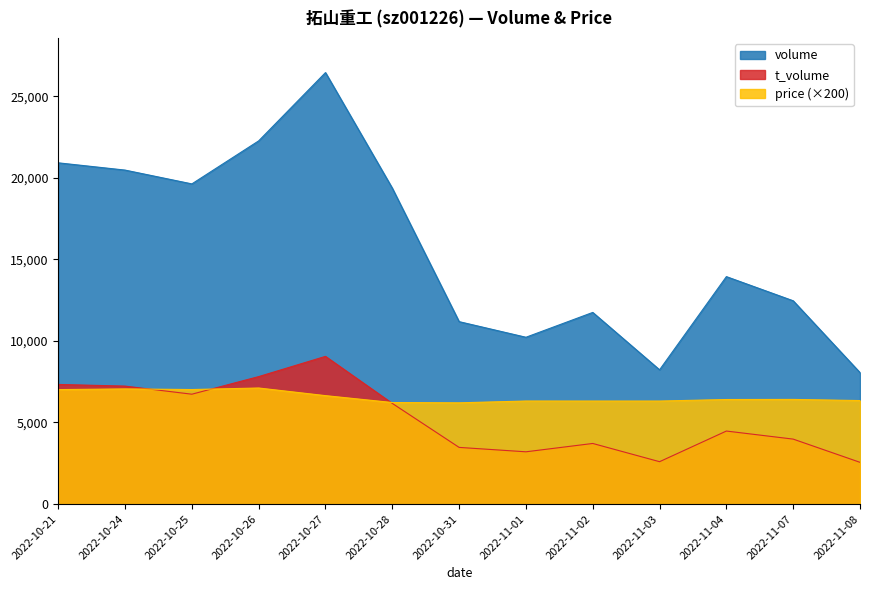

Reading left to right, what are all the values shown in this chart?

volume: 2022-10-21=20914.0	2022-10-24=20469.0	2022-10-25=19623.0	2022-10-26=22260.0	2022-10-27=26445.0	2022-10-28=19360.0	2022-10-31=11181.0	2022-11-01=10224.0	2022-11-02=11746.0	2022-11-03=8229.0	2022-11-04=13940.0	2022-11-07=12459.0	2022-11-08=8057.0
t_volume: 2022-10-21=7332.0	2022-10-24=7231.0	2022-10-25=6734.0	2022-10-26=7813.0	2022-10-27=9053.0	2022-10-28=6171.0	2022-10-31=3474.0	2022-11-01=3204.0	2022-11-02=3715.0	2022-11-03=2598.0	2022-11-04=4476.0	2022-11-07=3982.0	2022-11-08=2559.0
price: 2022-10-21=7016.0	2022-10-24=7058.0	2022-10-25=7020.0	2022-10-26=7114.0	2022-10-27=6646.0	2022-10-28=6224.0	2022-10-31=6206.0	2022-11-01=6316.0	2022-11-02=6314.0	2022-11-03=6314.0	2022-11-04=6408.0	2022-11-07=6414.0	2022-11-08=6344.0